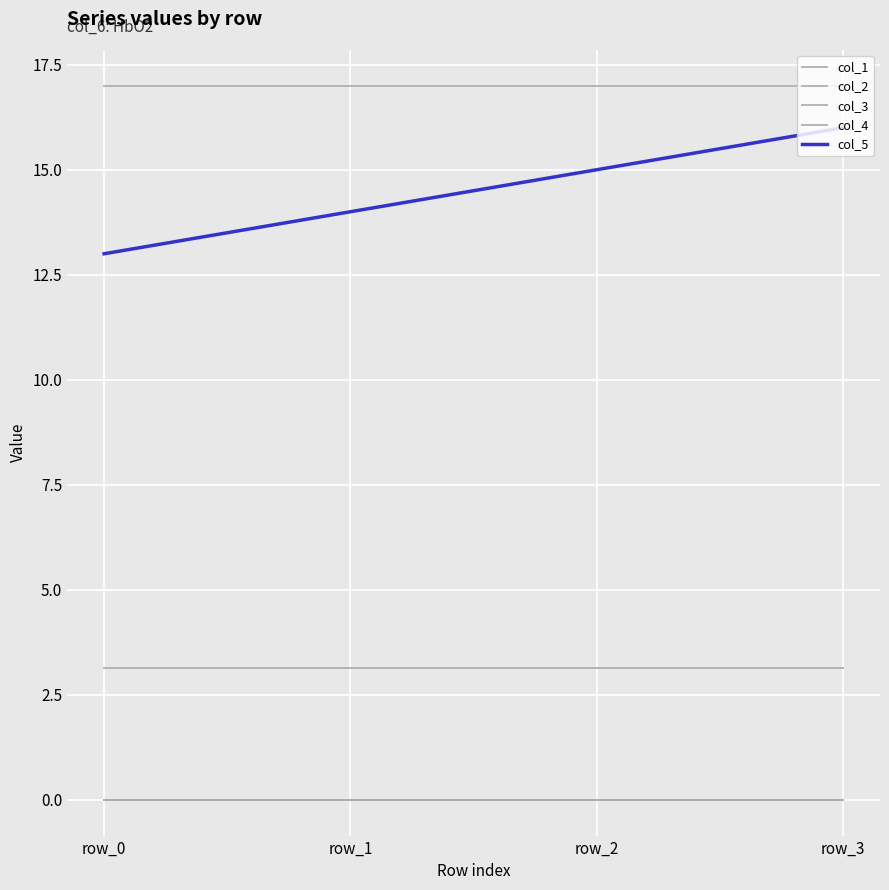

Is this an area chart (filled region under the line)?

No